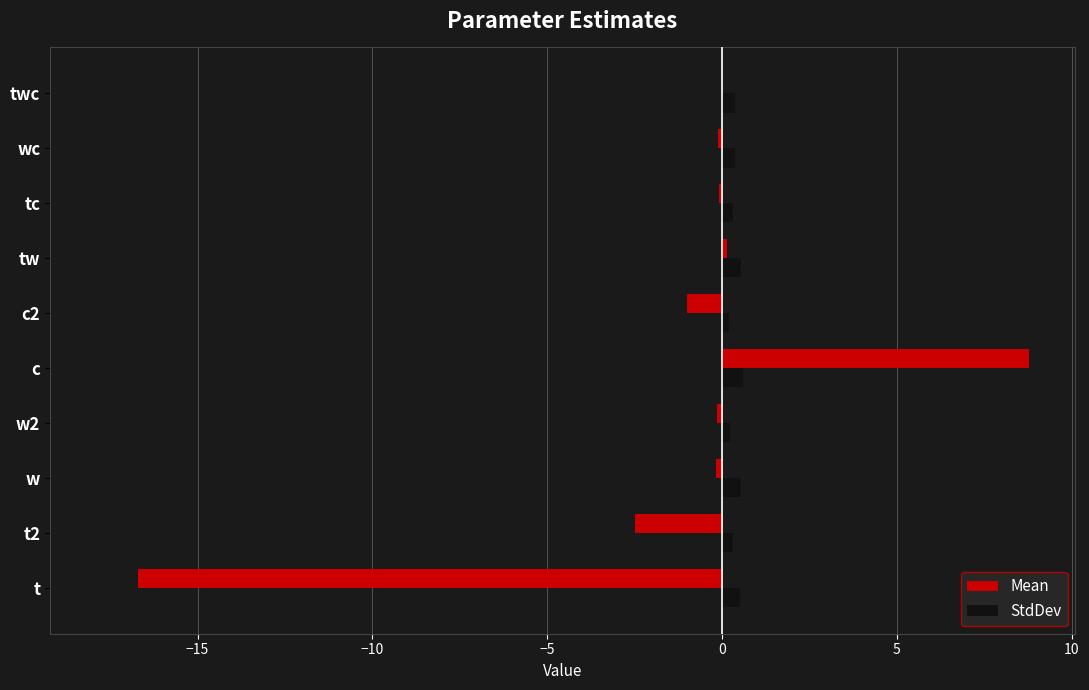

Which series changed the most between t and tw?

Mean